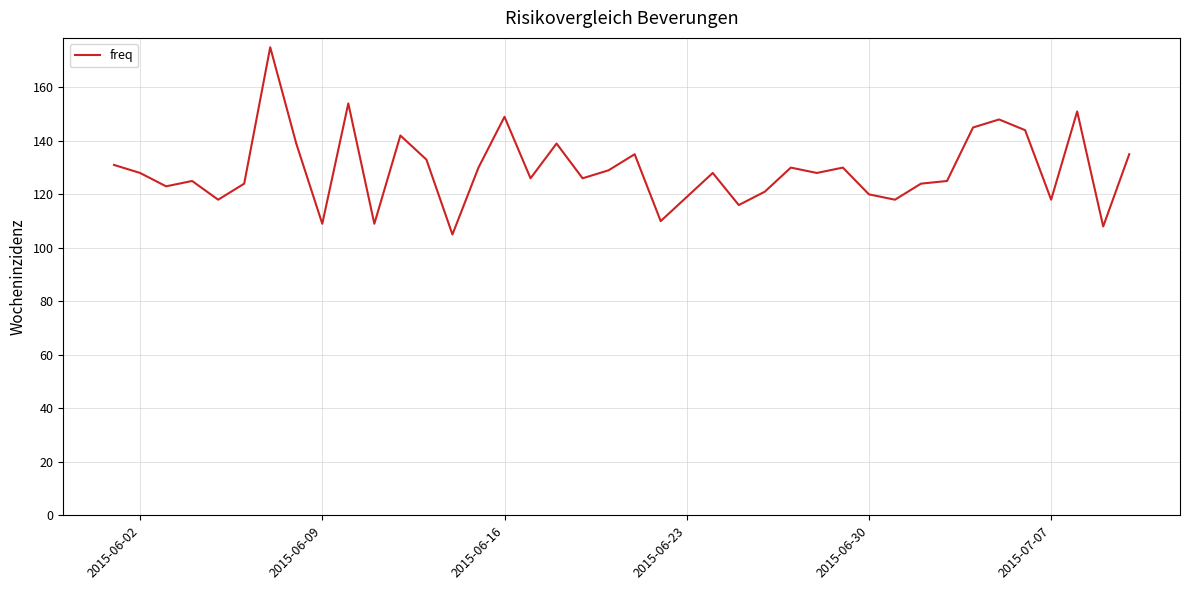

What is the greatest value displayed?

175